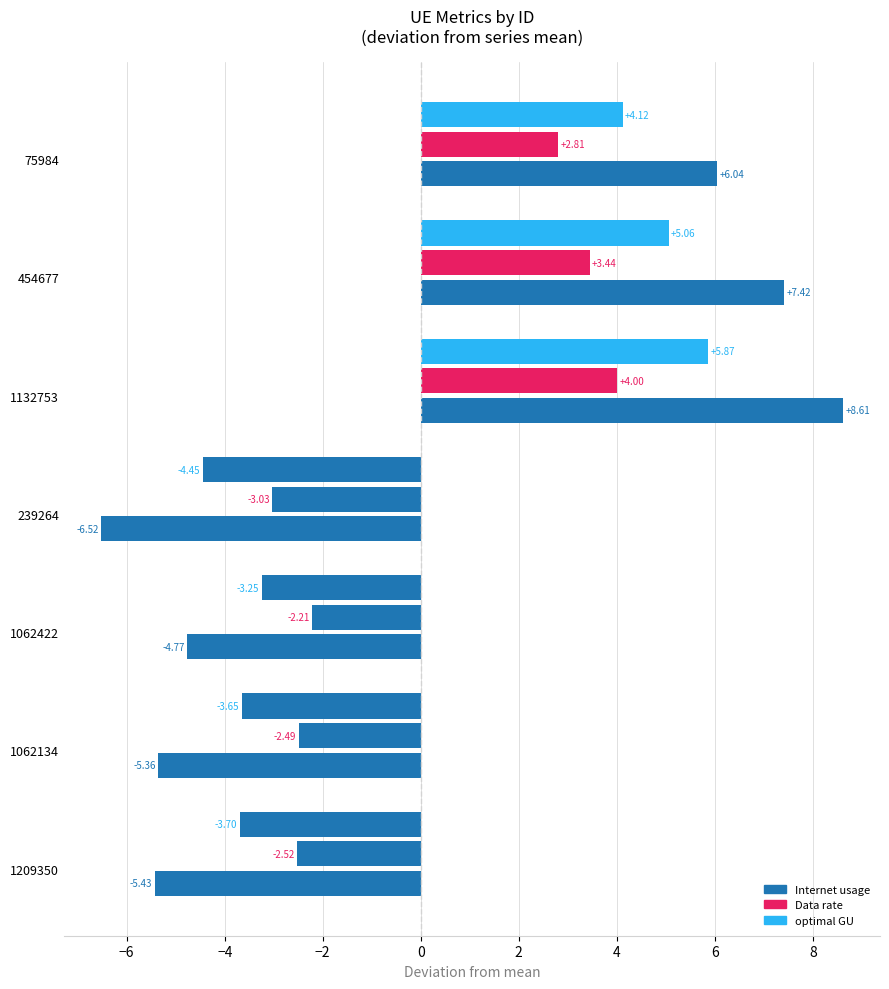

Reading left to right, what are all the values shown in this chart?

Internet usage: -5.4	-5.4	-4.8	-6.5	8.6	7.4	6.0
Data rate: -2.5	-2.5	-2.2	-3.0	4.0	3.4	2.8
optimal GU: -3.7	-3.7	-3.2	-4.4	5.9	5.1	4.1